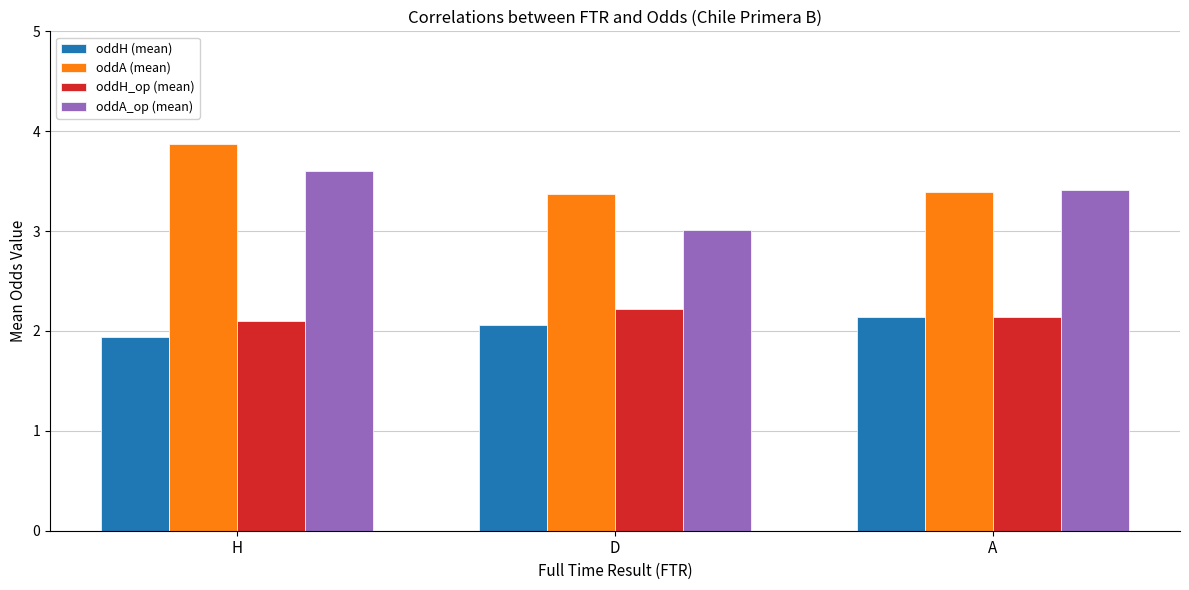

Reading left to right, list all the values displayed in this chart.

oddH (mean): H=1.9	D=2.1	A=2.1
oddA (mean): H=3.9	D=3.4	A=3.4
oddH_op (mean): H=2.1	D=2.2	A=2.1
oddA_op (mean): H=3.6	D=3.0	A=3.4